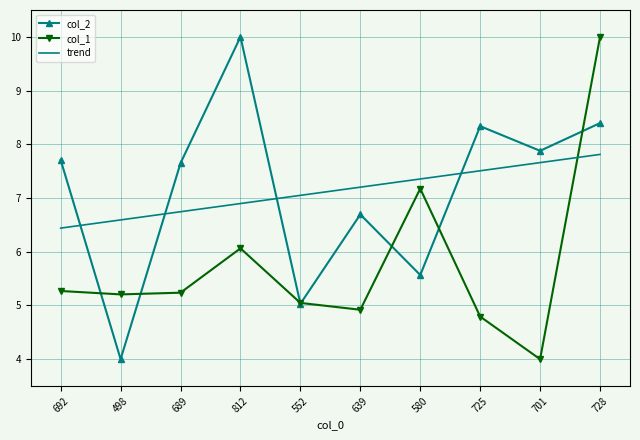

Is the value of col_1 at 498 greater than the value of trend at 552?

No